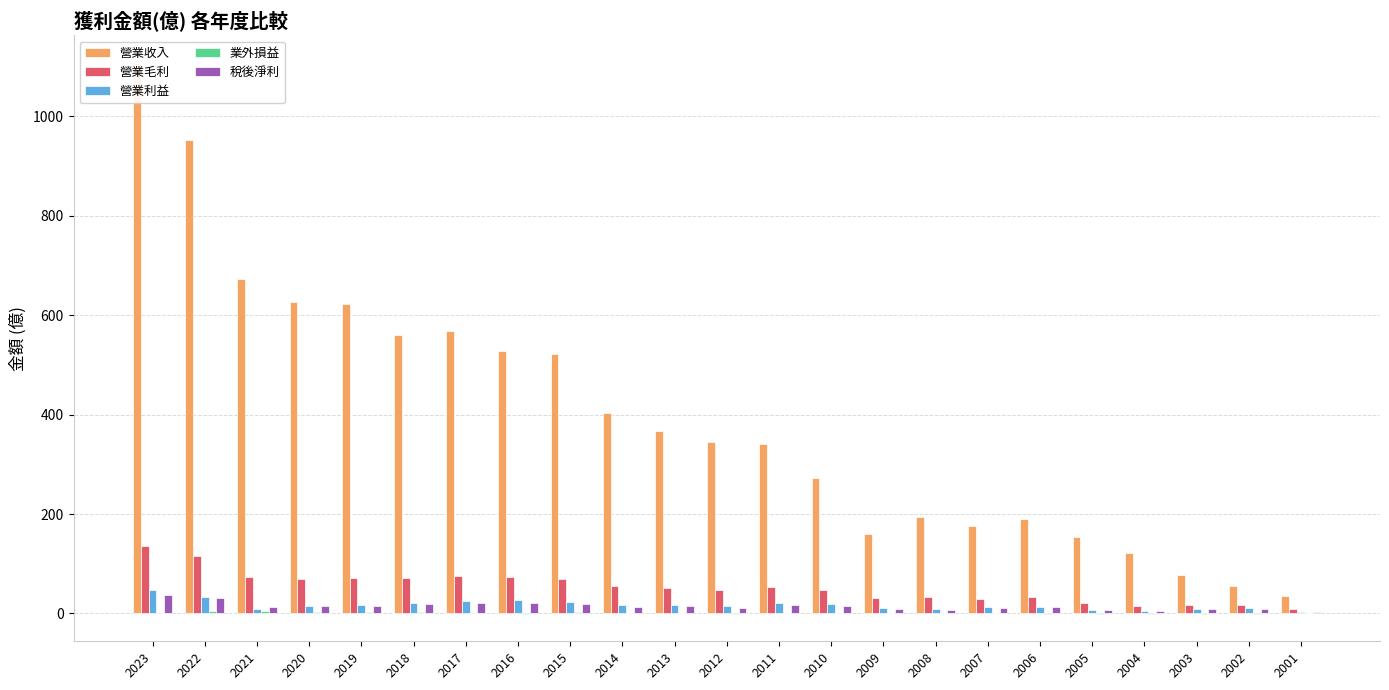

Reading right to left, list all the values displayed in this chart.

營業收入: 35.2	55.5	77.3	121.0	154.0	189.0	176.0	193.0	159.0	273.0	340.0	344.0	367.0	403.0	522.0	528.0	569.0	560.0	622.0	626.0	672.0	953.0	1108.0
營業毛利: 8.7	16.8	17.7	15.8	20.1	33.3	29.3	32.2	30.7	47.4	52.9	46.6	51.9	54.2	69.3	73.2	76.2	71.1	70.9	69.5	72.5	116.0	136.0
營業利益: 3.6	10.1	9.5	5.3	6.6	13.4	12.0	9.6	10.6	19.6	20.9	14.8	17.8	17.1	23.5	26.8	25.6	20.2	16.0	14.7	8.8	32.4	46.7
業外損益: 0.1	-0.7	-0.3	-0.5	-0.3	-0.5	0.0	-0.1	0.1	0.4	1.4	-0.5	1.8	0.7	2.0	-0.5	1.3	2.1	2.9	2.5	5.3	5.2	1.3
稅後淨利: 3.7	8.3	8.3	4.6	6.0	11.9	10.7	7.2	8.2	15.5	17.1	11.1	15.2	13.8	19.7	20.4	20.6	19.3	14.6	14.7	12.3	31.2	38.0